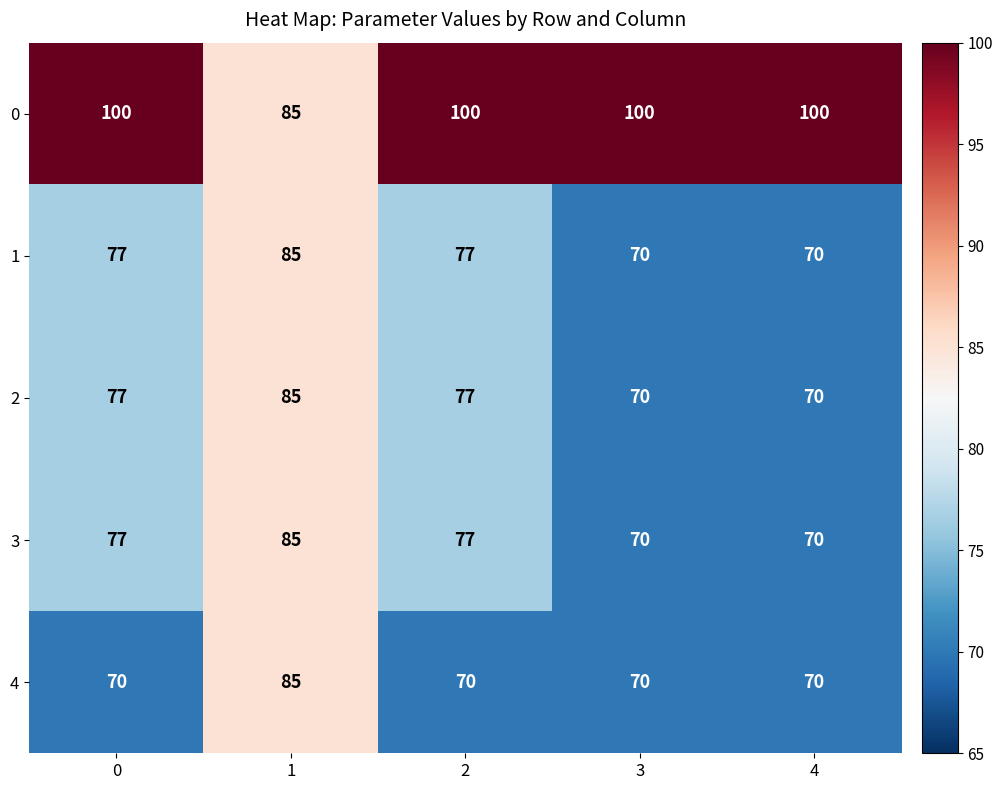

What is the difference between the maximum and minimum values in the 3 series?

15